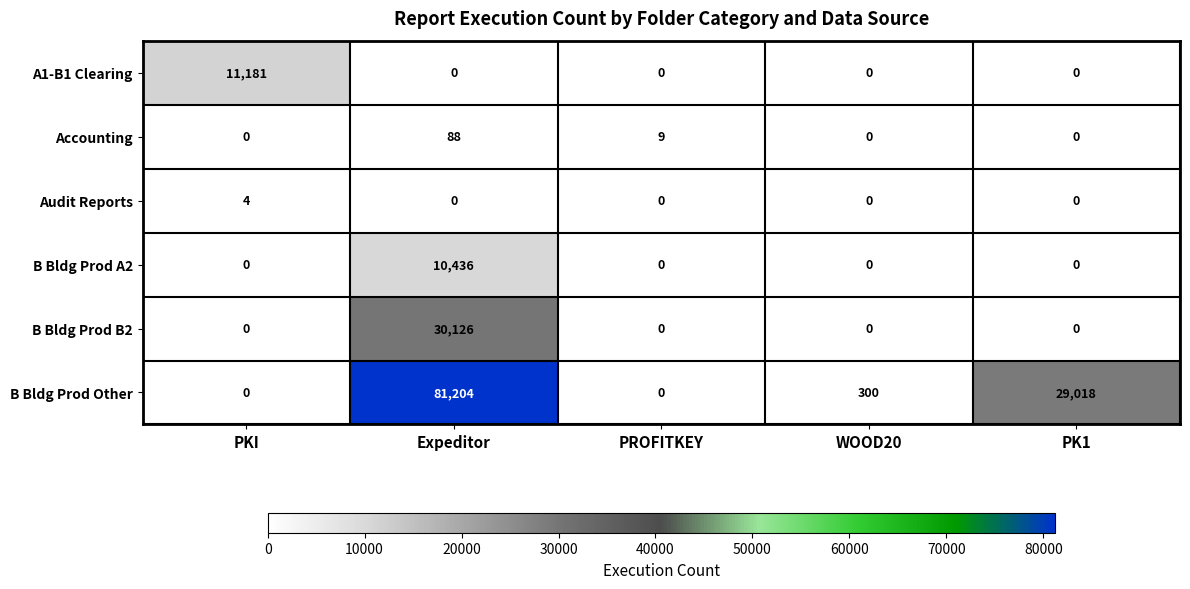

Which series has the largest range (max minus min)?

B Bldg Prod Other